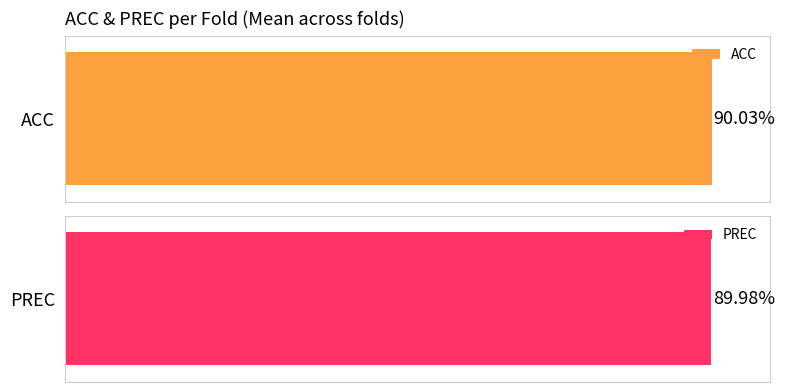

What are all the series names shown in the legend?

ACC, PREC